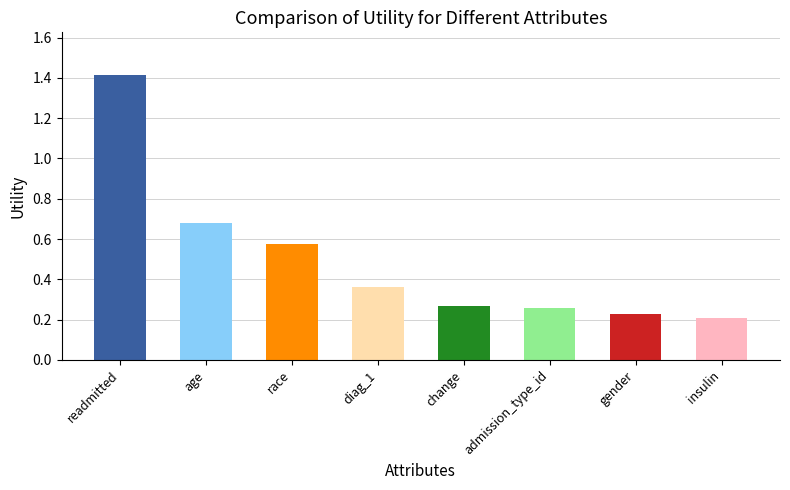

How many distinct data groups are displayed?

1